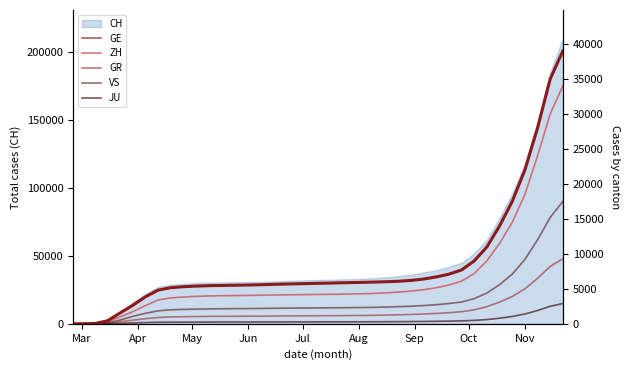

True or false: ZH has more than 2 points higher than both neighbors.

False